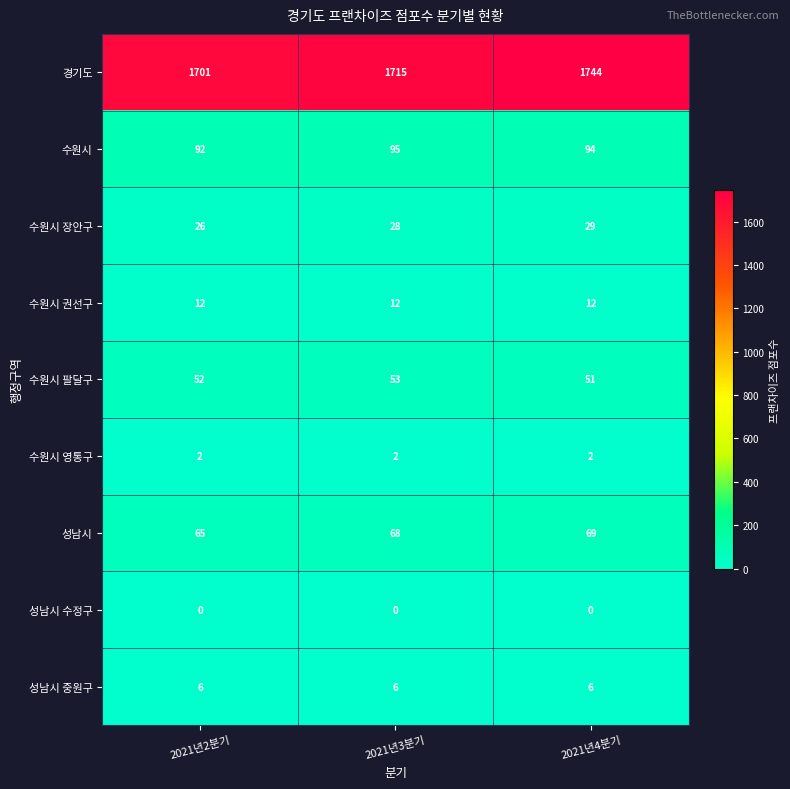

Which series has the largest total across all categories?

경기도